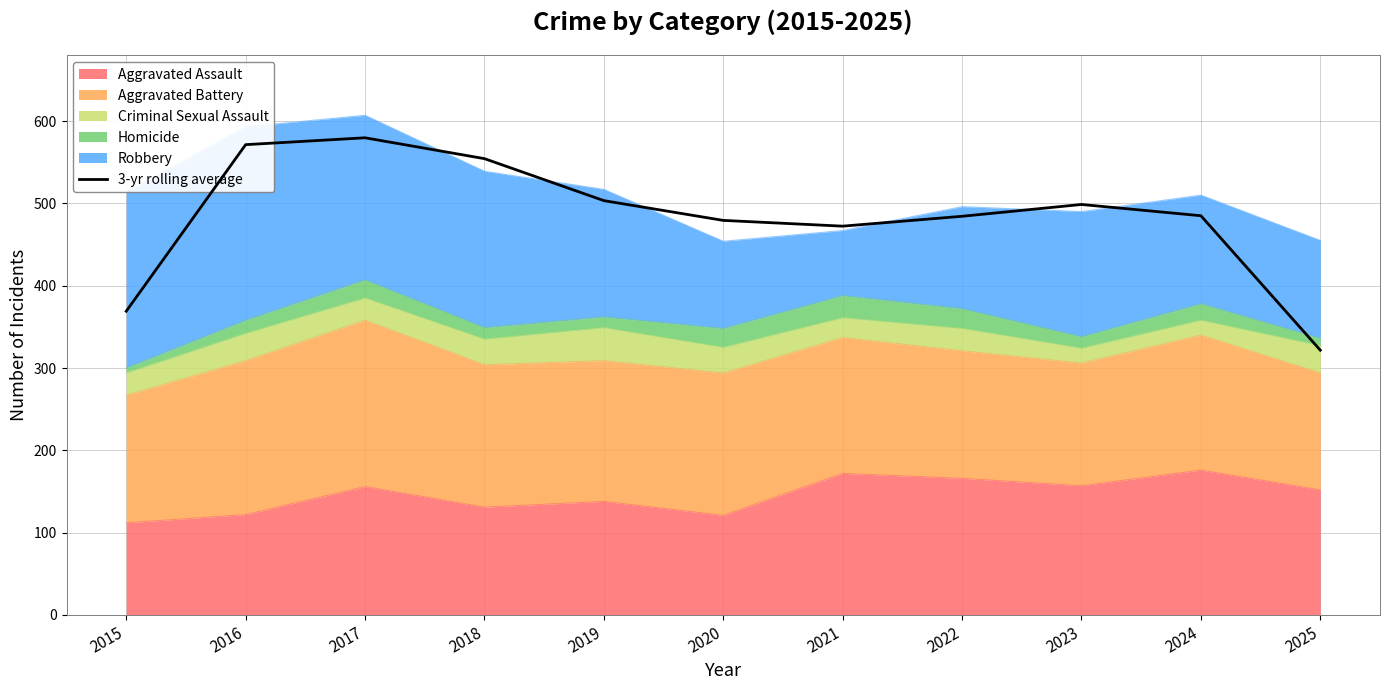

Read the value at 2017.

579.7